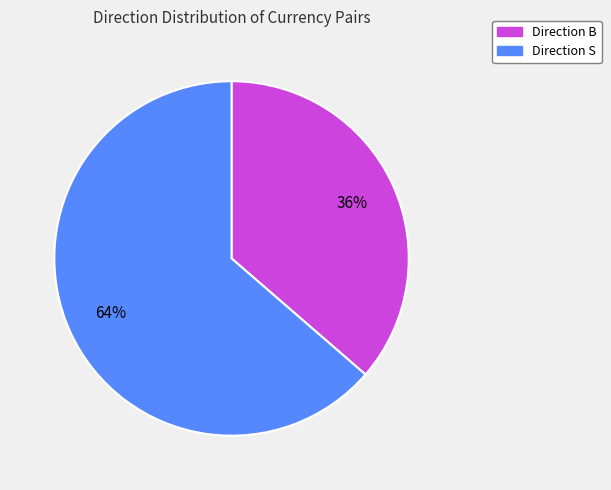

Does any single category account for the majority?

Yes